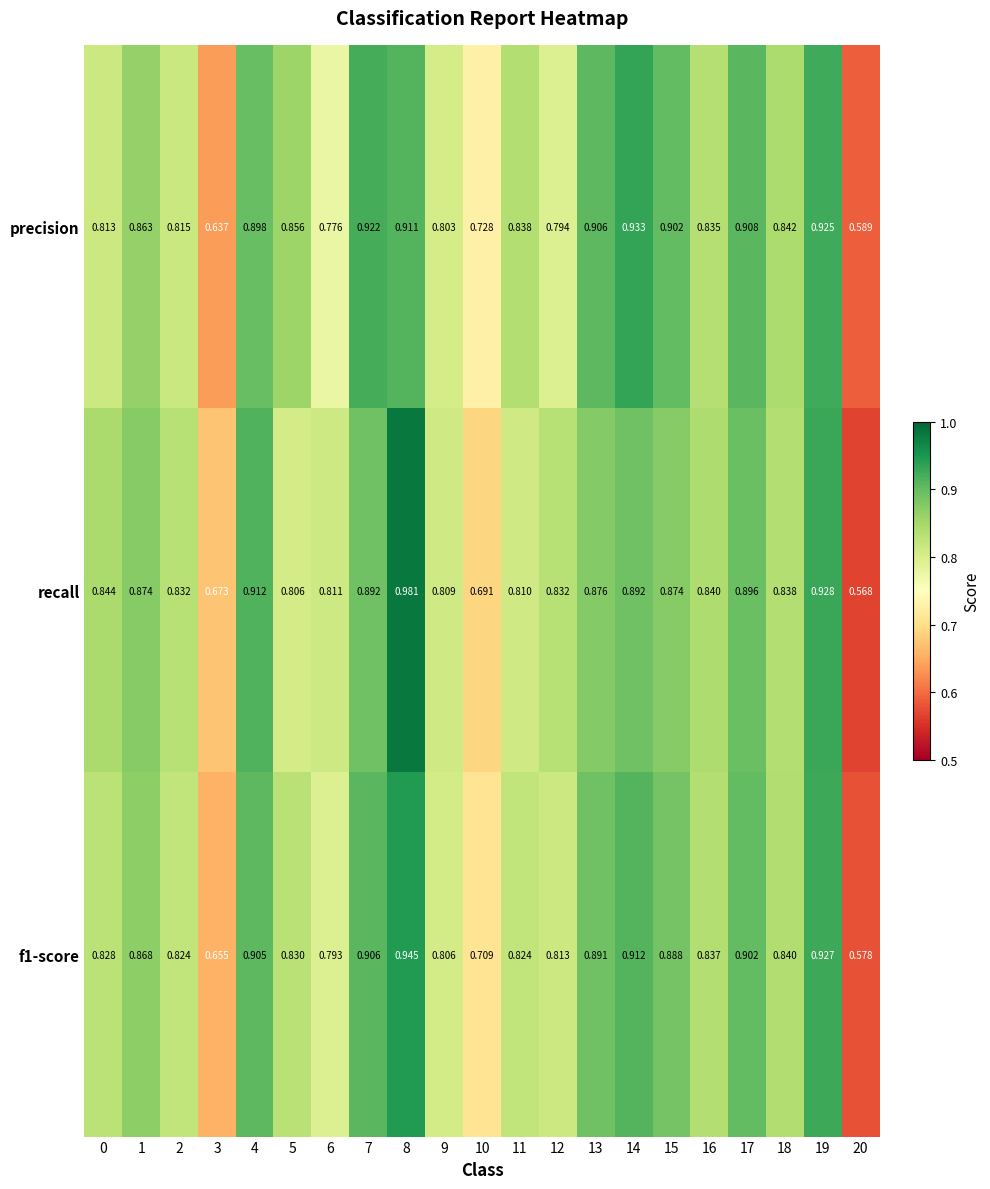

Is the value of recall at 1 greater than the value of precision at 18?

Yes